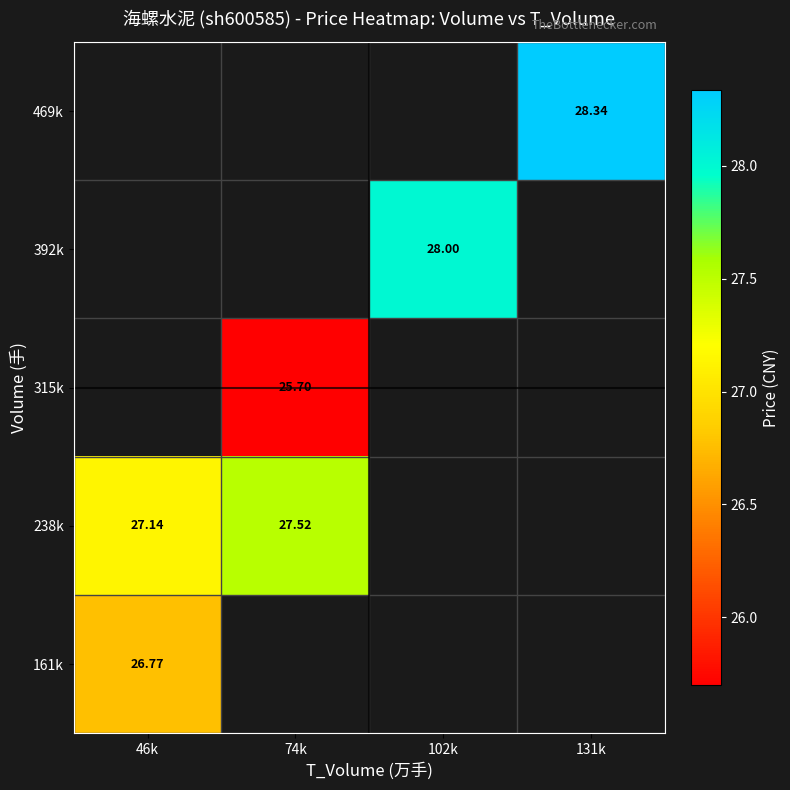

What is the approximate value of 469k at 131k?

28.3